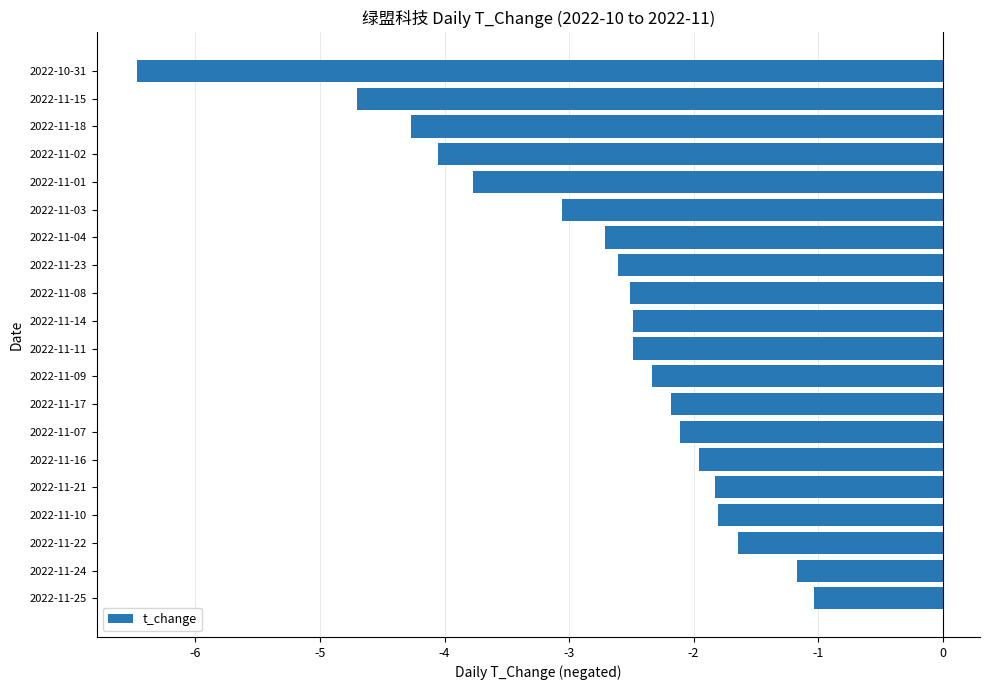

What is the approximate value at 2022-11-07?

-2.1